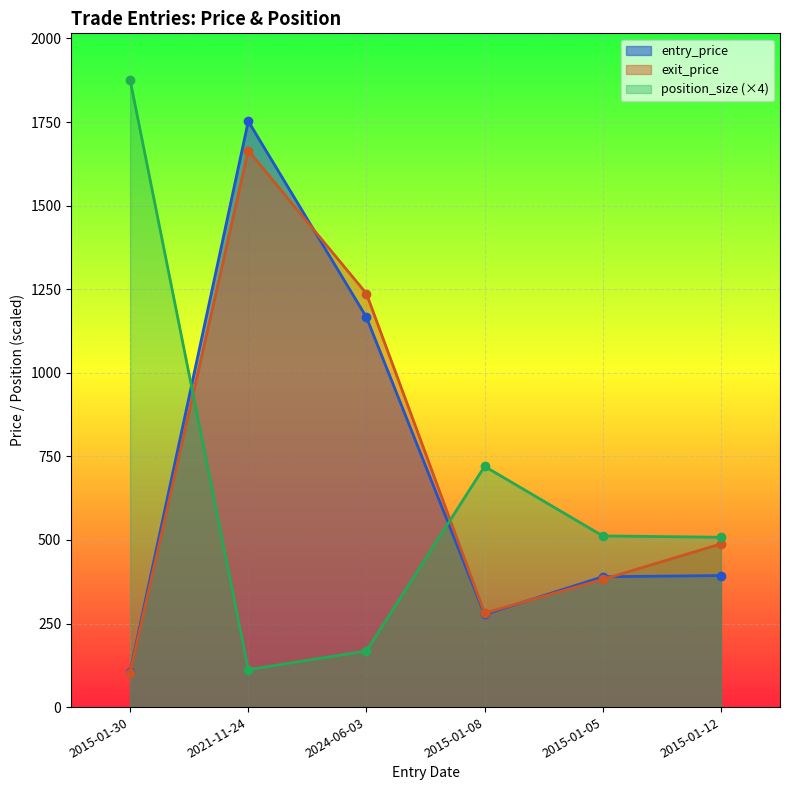

How many series are shown in this chart?

3